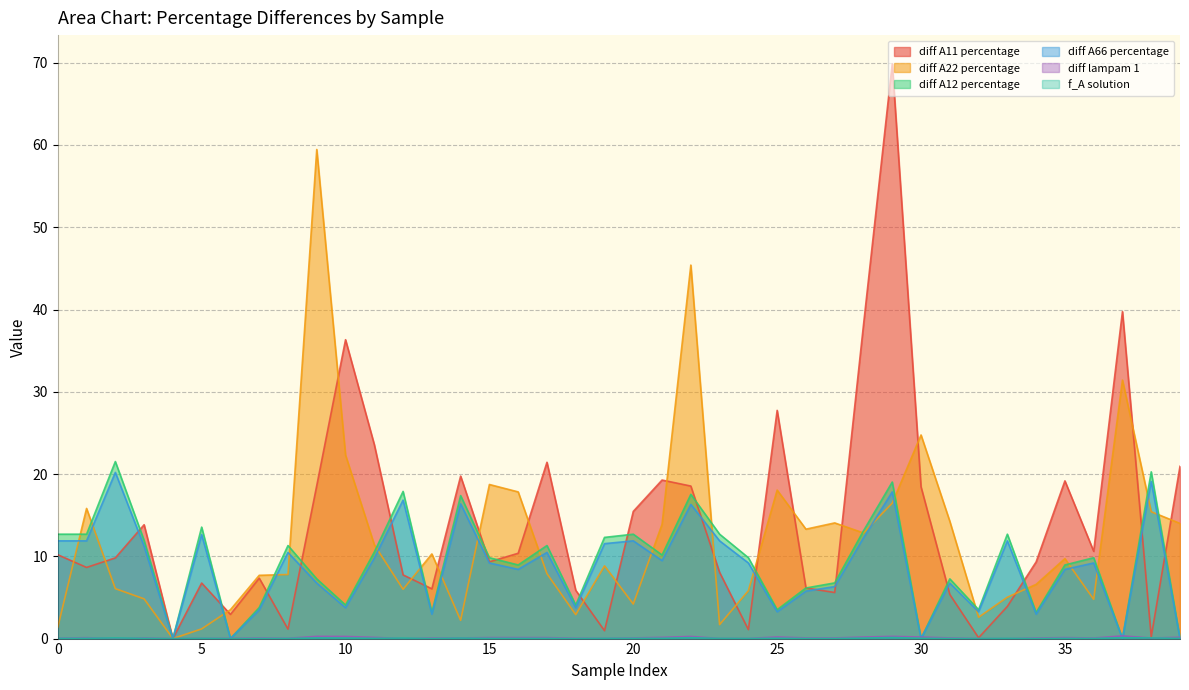

What is the difference between the maximum and minimum values in the diff A12 percentage series?

21.5